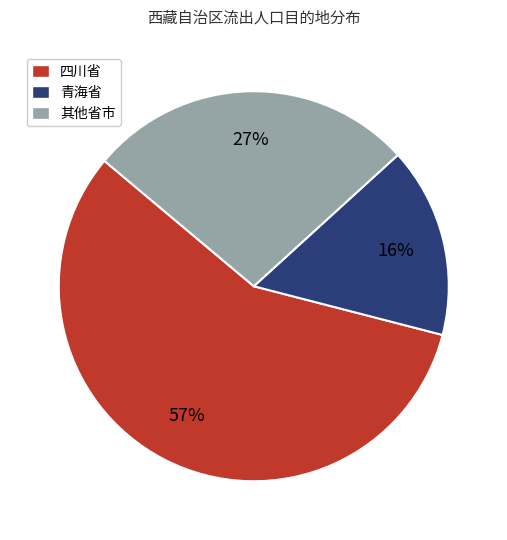

Count the number of slices in the pie.

3